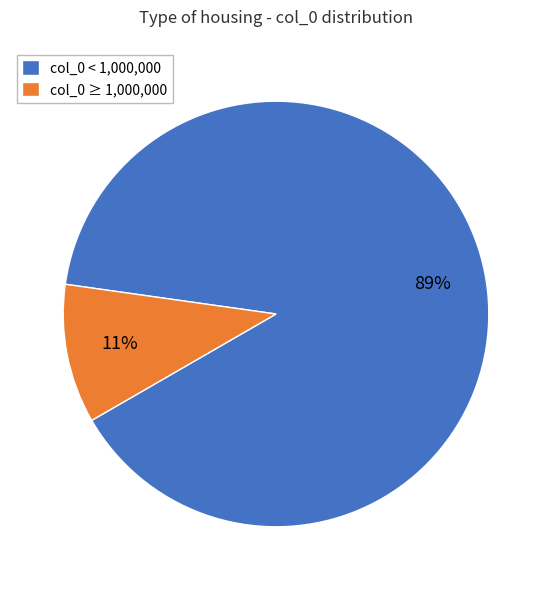

Does any single category account for the majority?

Yes